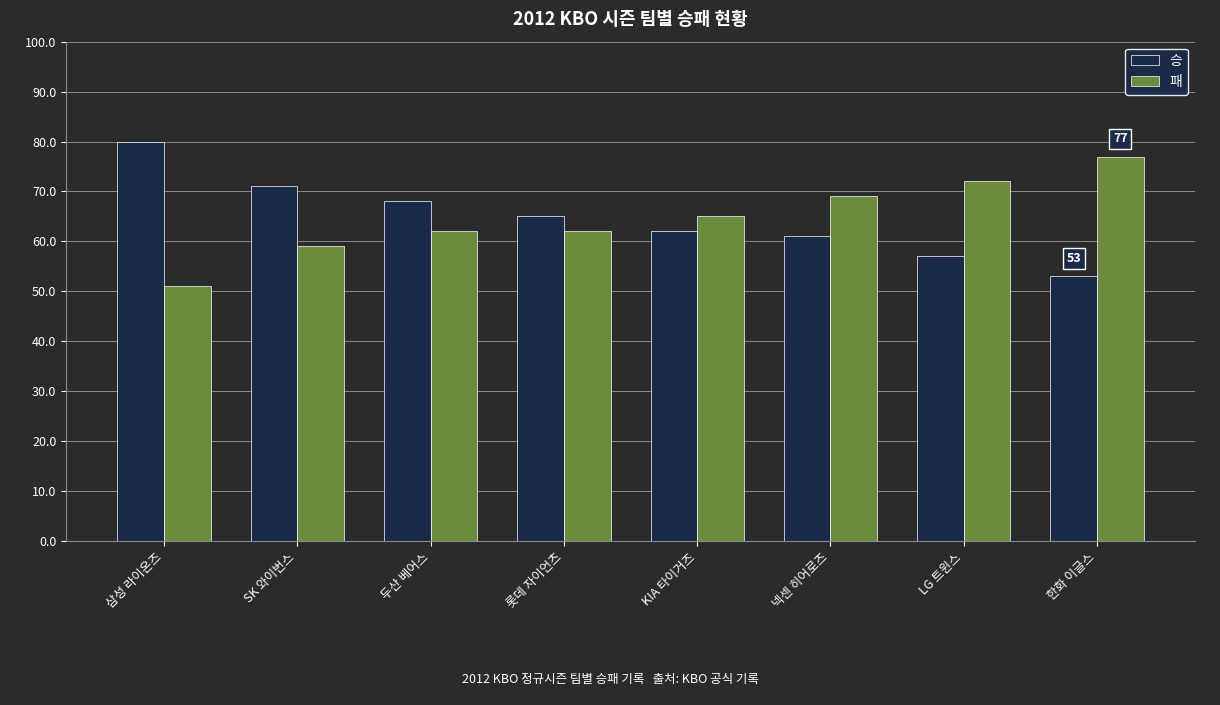

Which category has the highest value in the 패 series?

한화 이글스